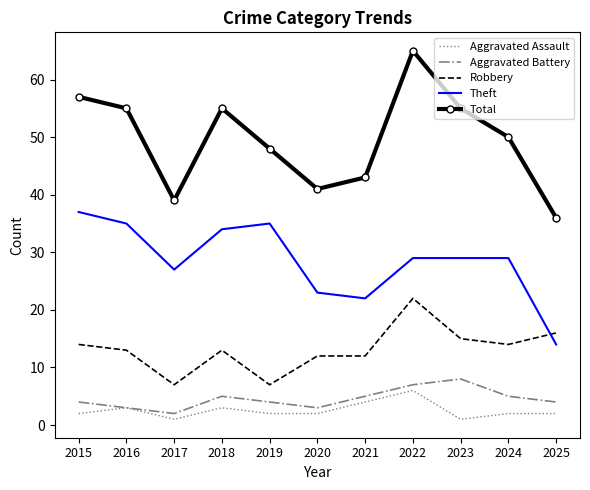

Between 2022 and 2023, which series saw the biggest shift?

Total